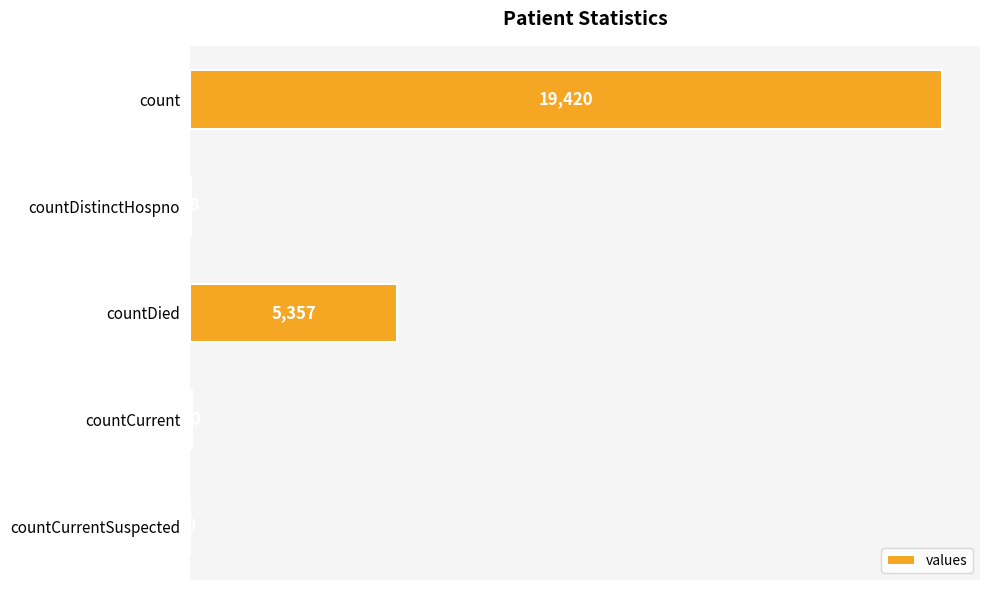

Reading top to bottom, transcribe all the data shown in this chart.

count=19420	countDistinctHospno=38	countDied=5357	countCurrent=60	countCurrentSuspected=0